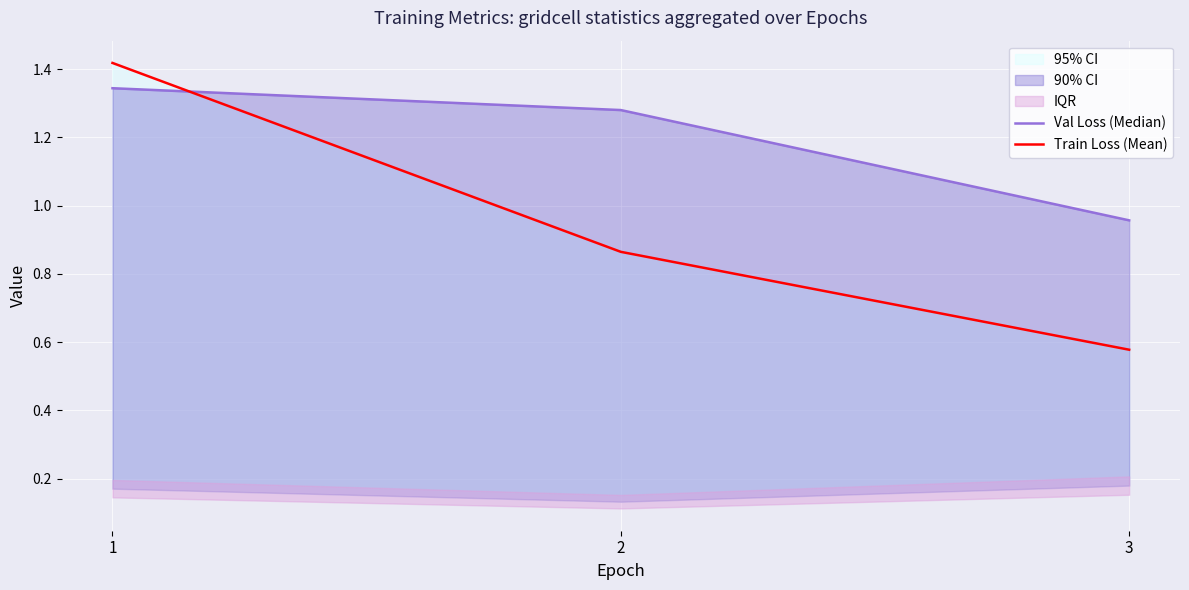

What is the sum of all Val Loss (Median) values?

3.6